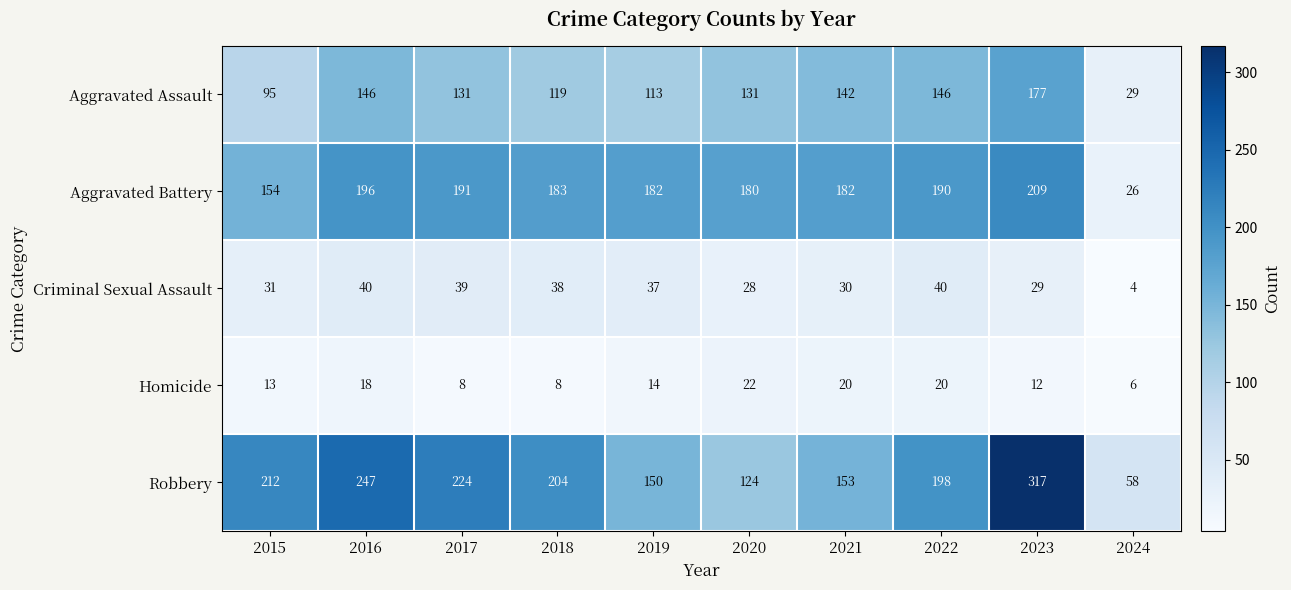

What is the total value across all series at 2016?

647